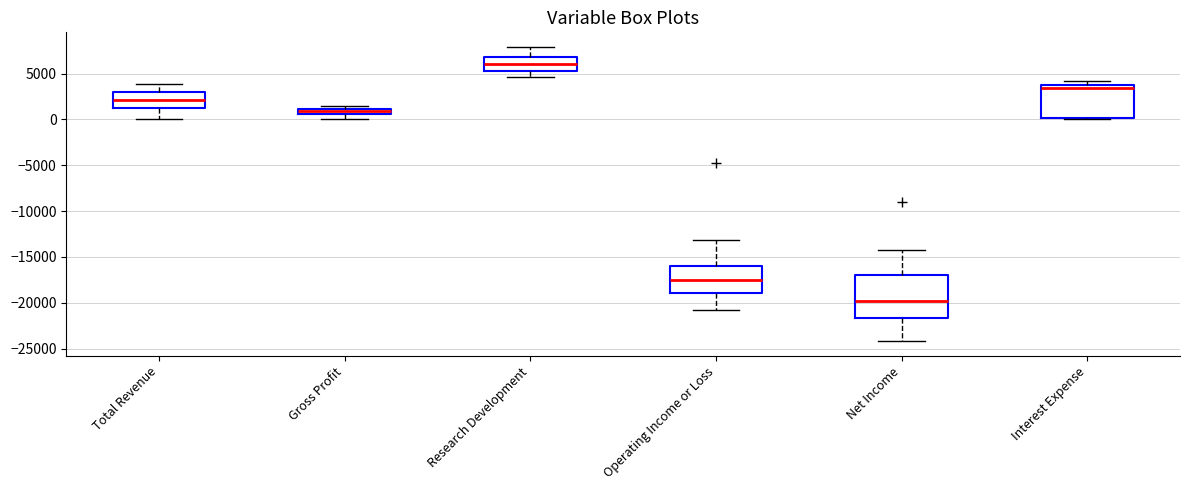

Where is the upper edge of the box for Gross Profit on the y-axis? The values are not printed on the chart, so give them approximately, as read against the axis.

1000